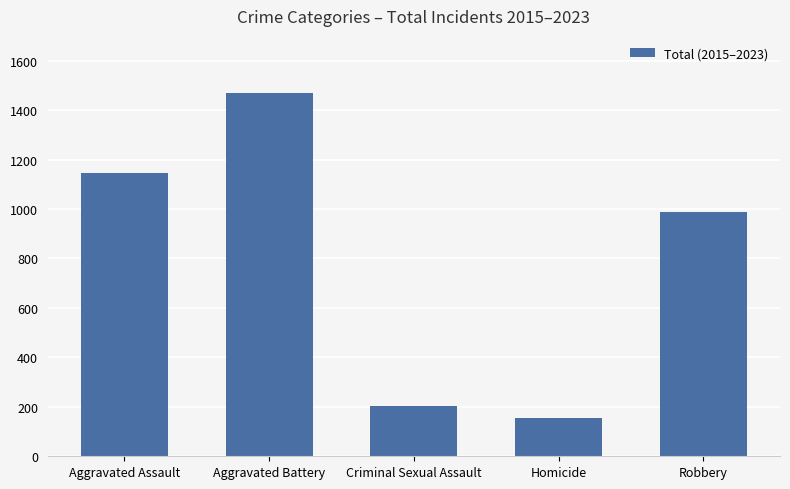

At which label does the data first exceed 987?

Aggravated Assault